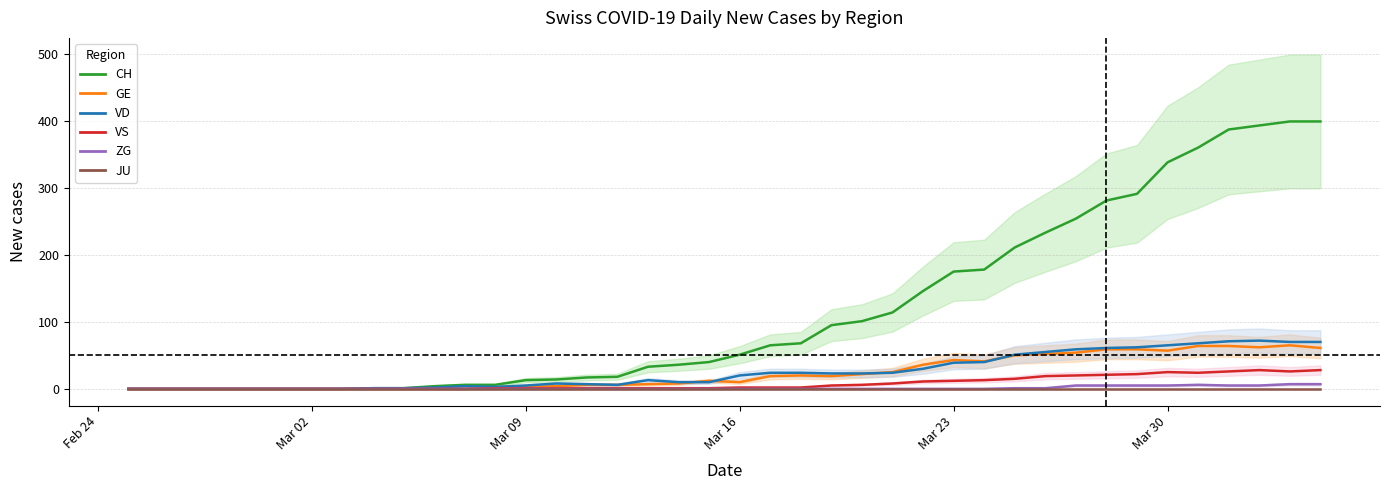

What is the value of the CH point at the 30th from the left?

211